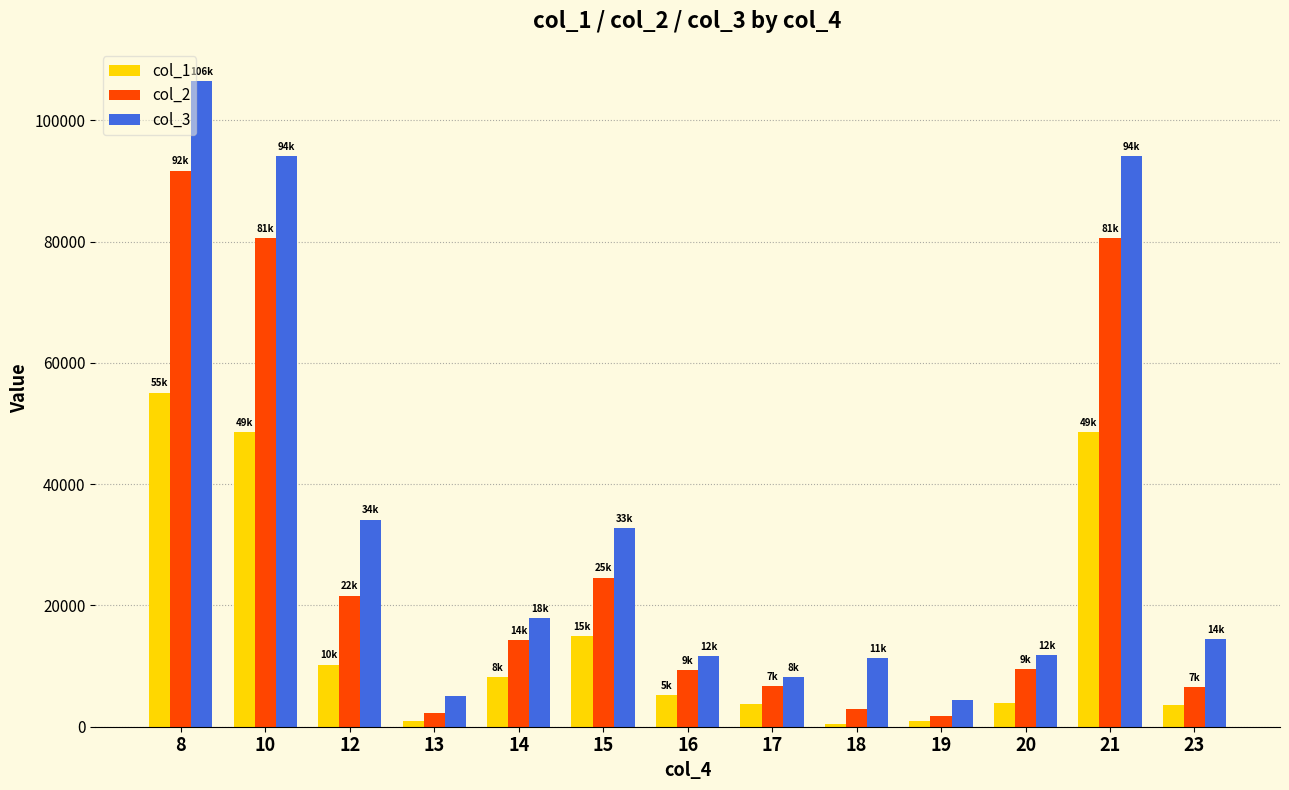

Which series has the largest total across all categories?

col_3